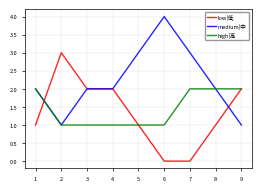

How many medium|中 values are between 2 and 3?

6